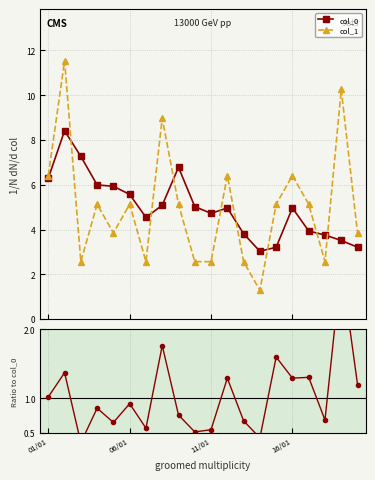

How many interior local peaks does the col_0 series have?

4